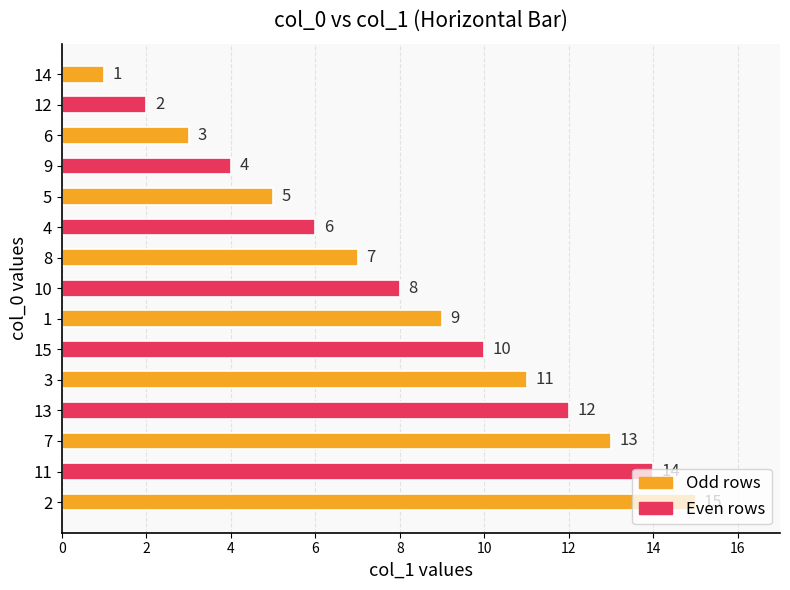

What is the label of the 9th bar from the top?

1